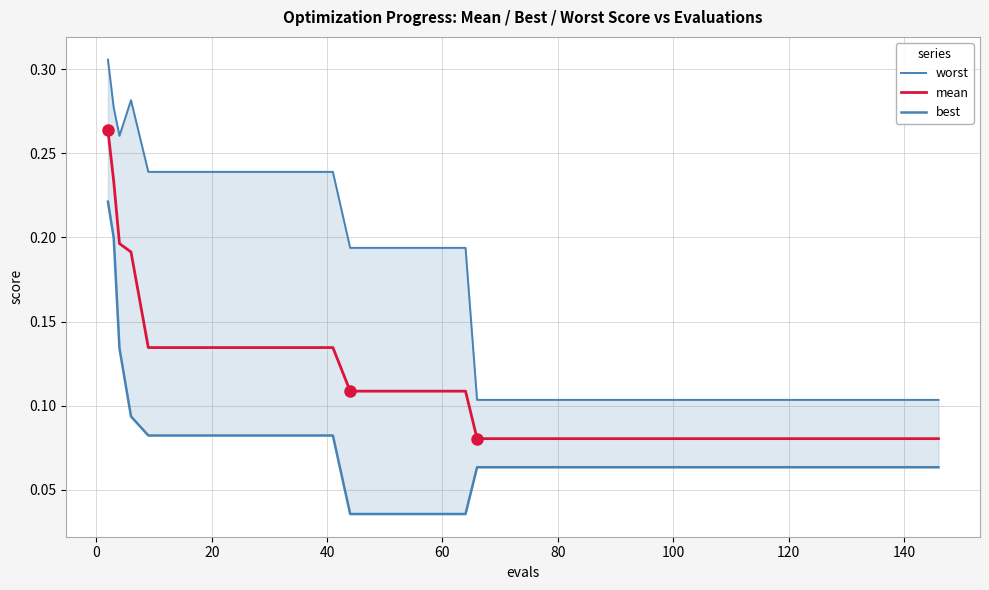

What is the minimum value for mean?

0.1